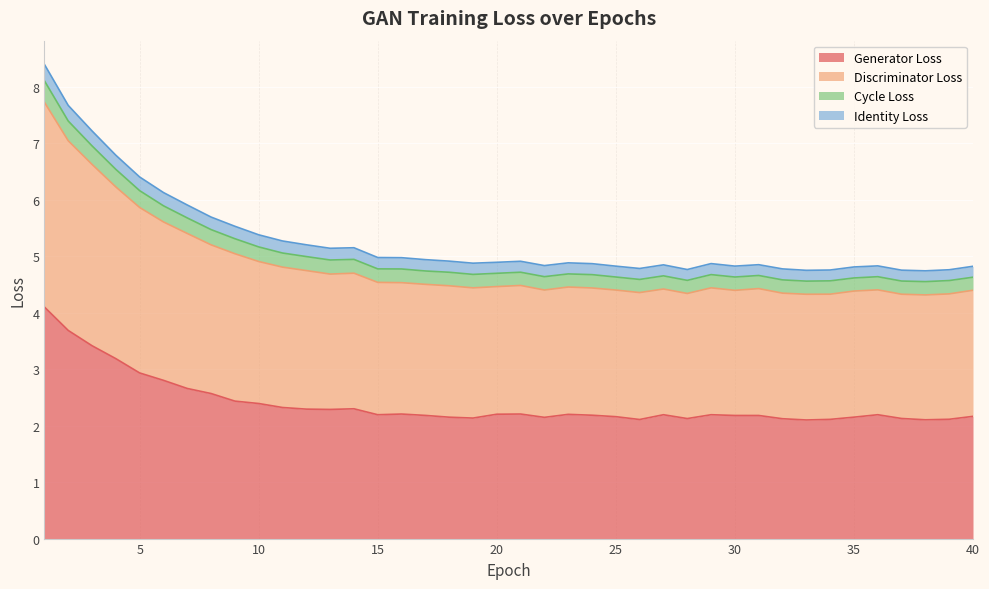

The Generator Loss series shows 1.4 at 15. True or false?

False